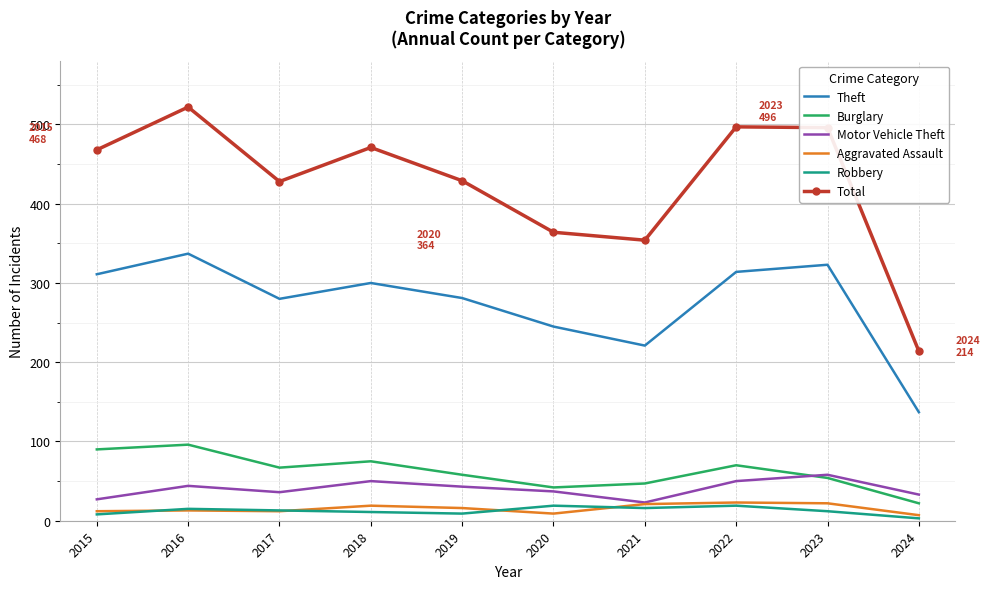

What is the maximum value shown in the chart?

522